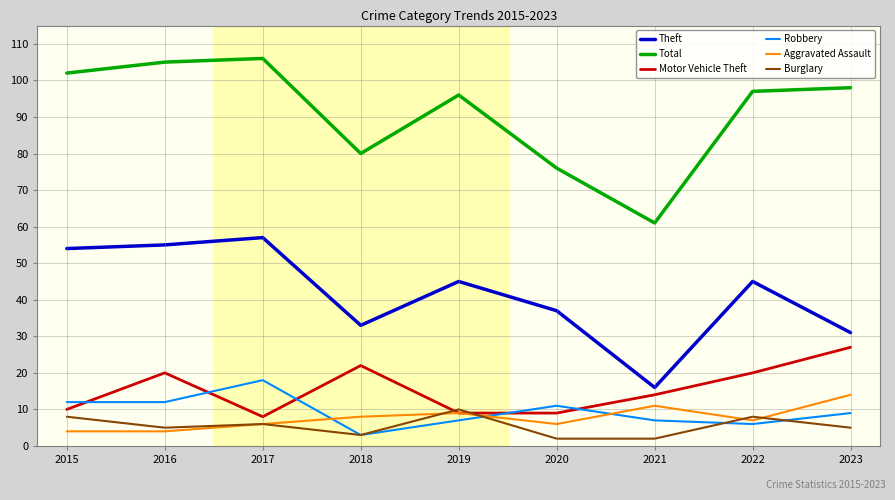

What is the sum of all Total values?

821